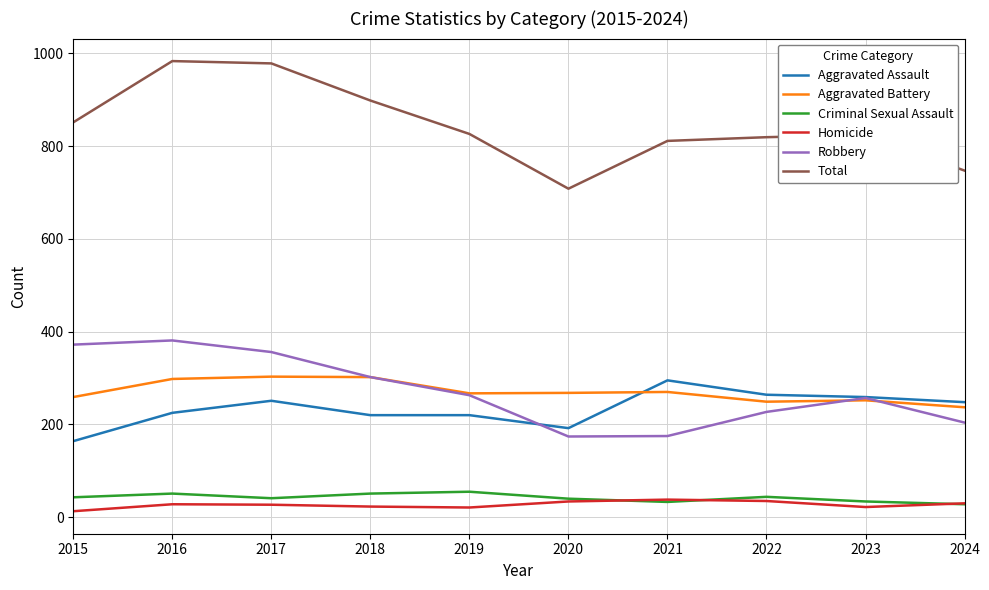

True or false: Robbery and Total intersect in this chart.

False